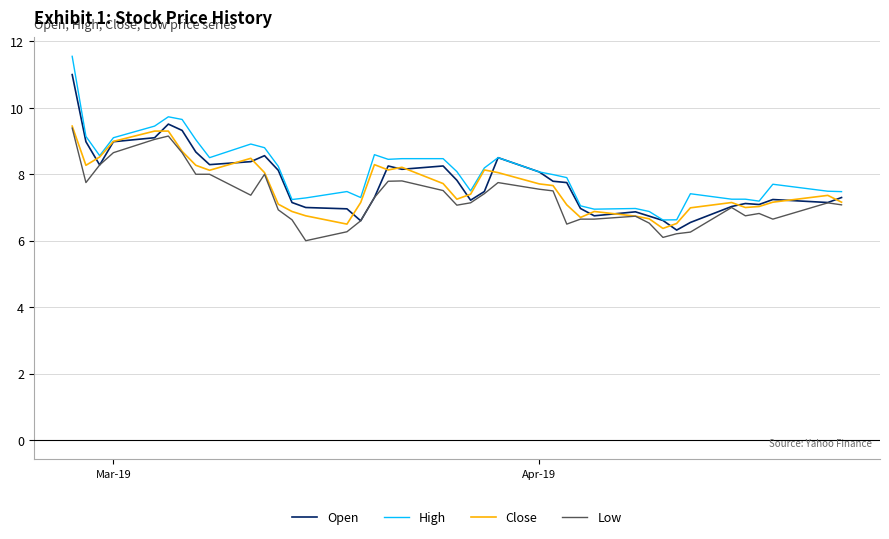

What is the lowest value of the High series?

6.6